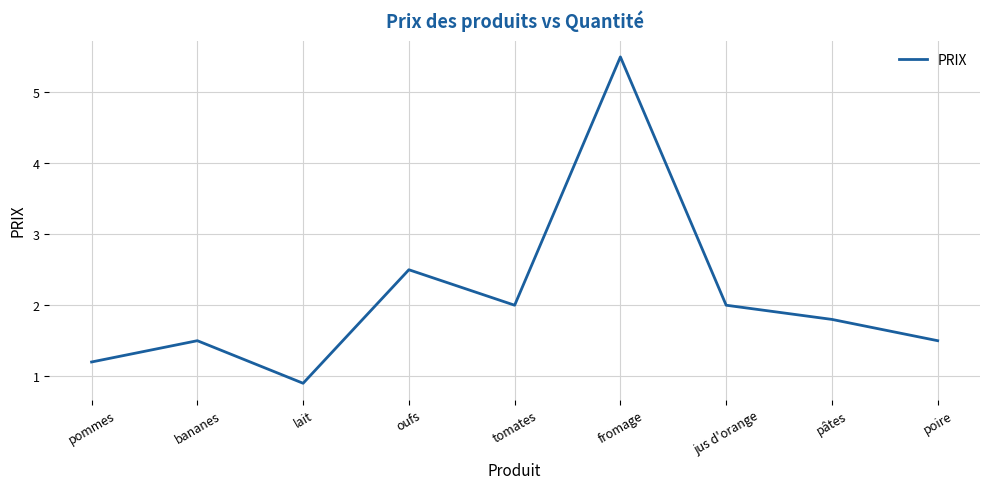

What is the ratio of the value at oufs to the value at poire?

1.7